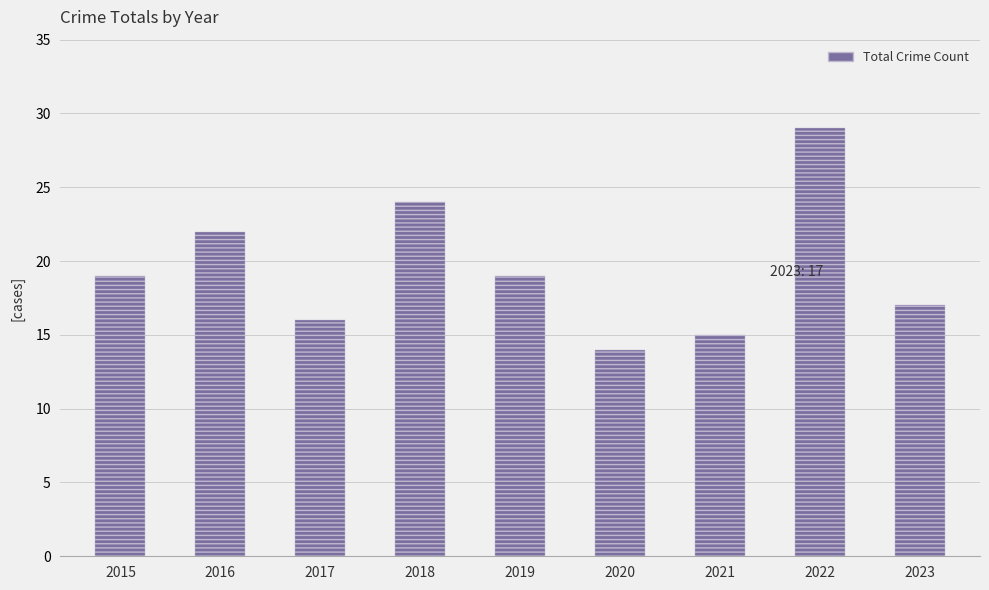

Are the bars grouped side by side (vs. stacked)?

No